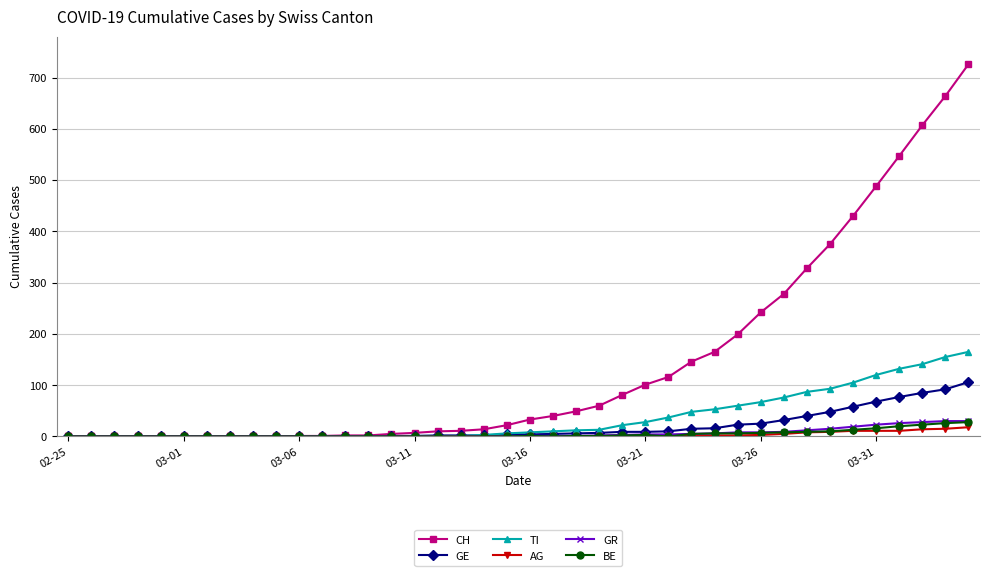

What is the difference between the second highest and minimum values in the GE series?

92